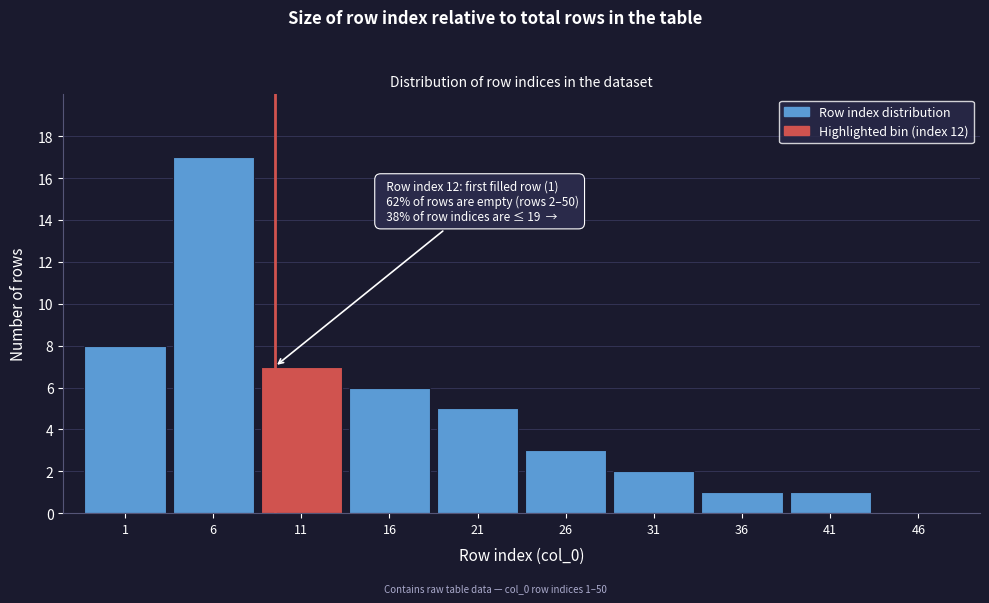

Reading left to right, transcribe all the data shown in this chart.

1=8	6=17	11=7	16=6	21=5	26=3	31=2	36=1	41=1	46=0